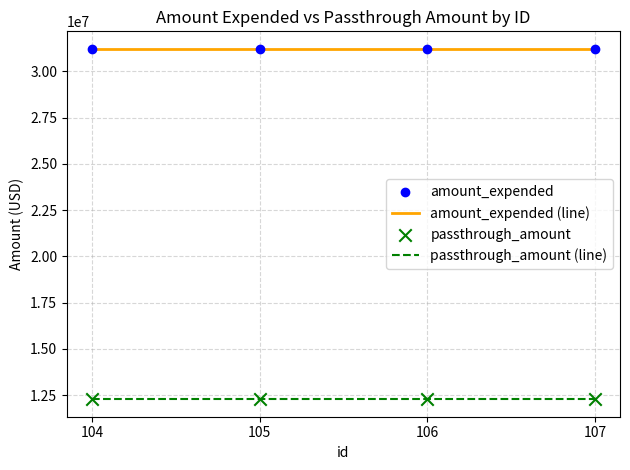

True or false: passthrough_amount (line) has more than 2 points higher than both neighbors.

False